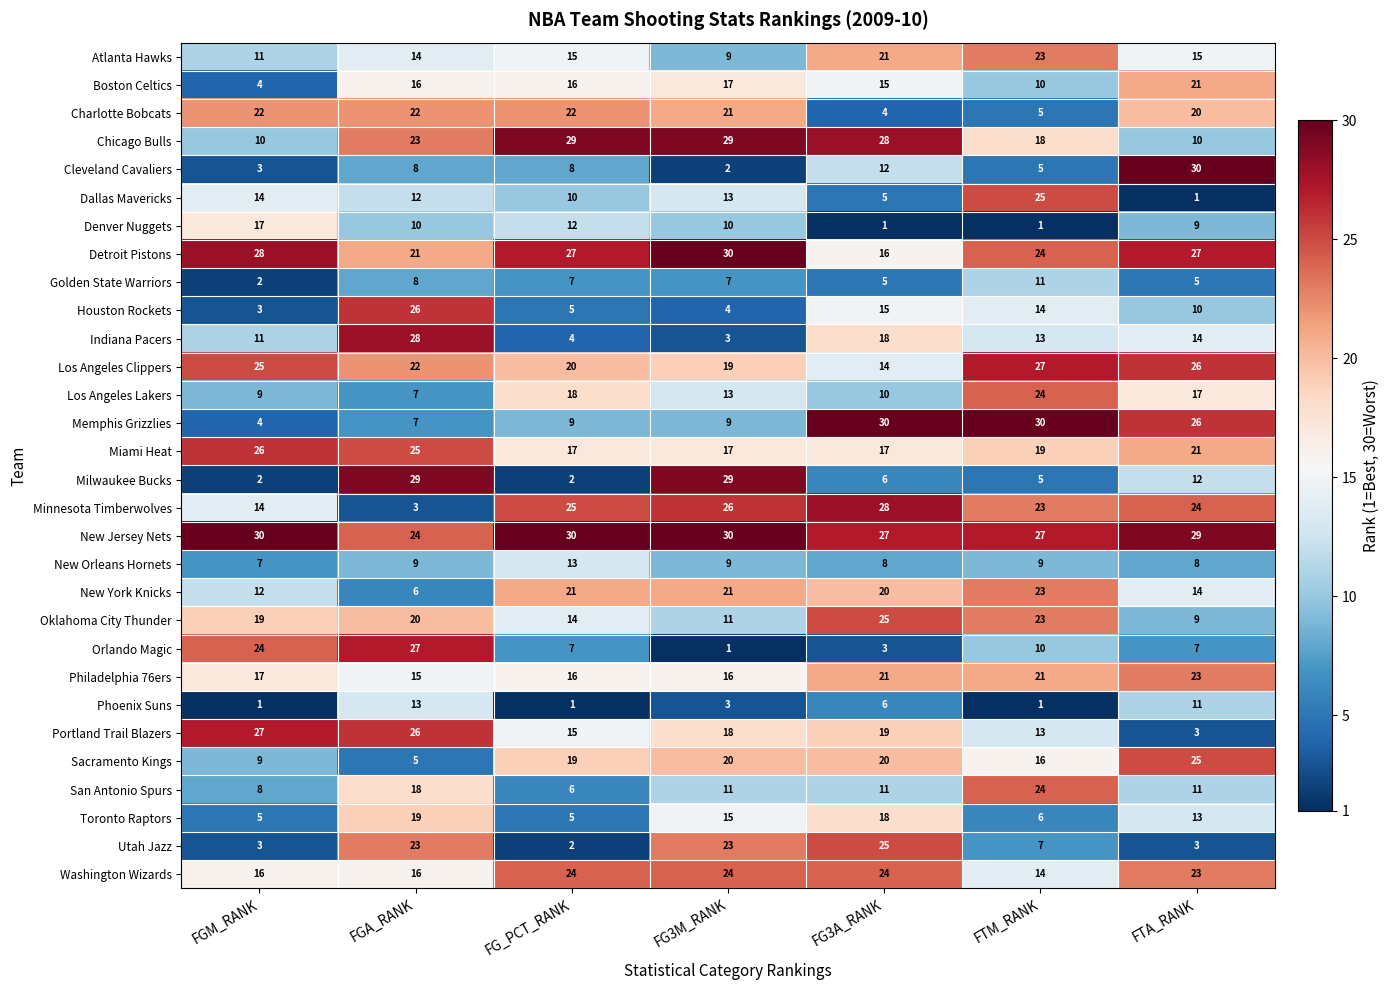

What is the difference between the maximum and minimum values in the Memphis Grizzlies series?

26